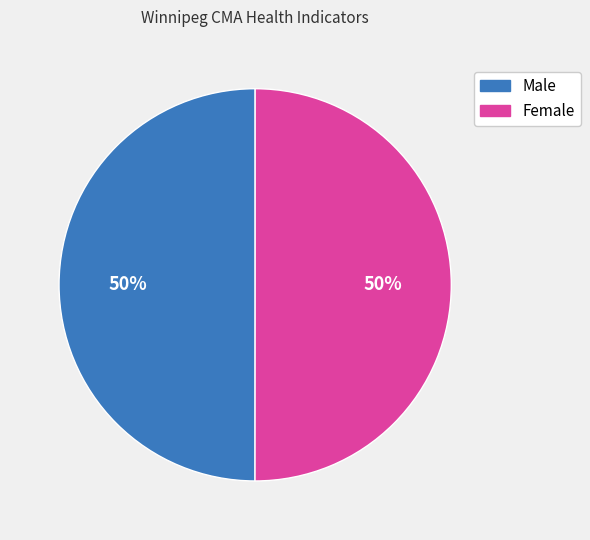

What percentage is the Male slice, to the nearest percent?

50%